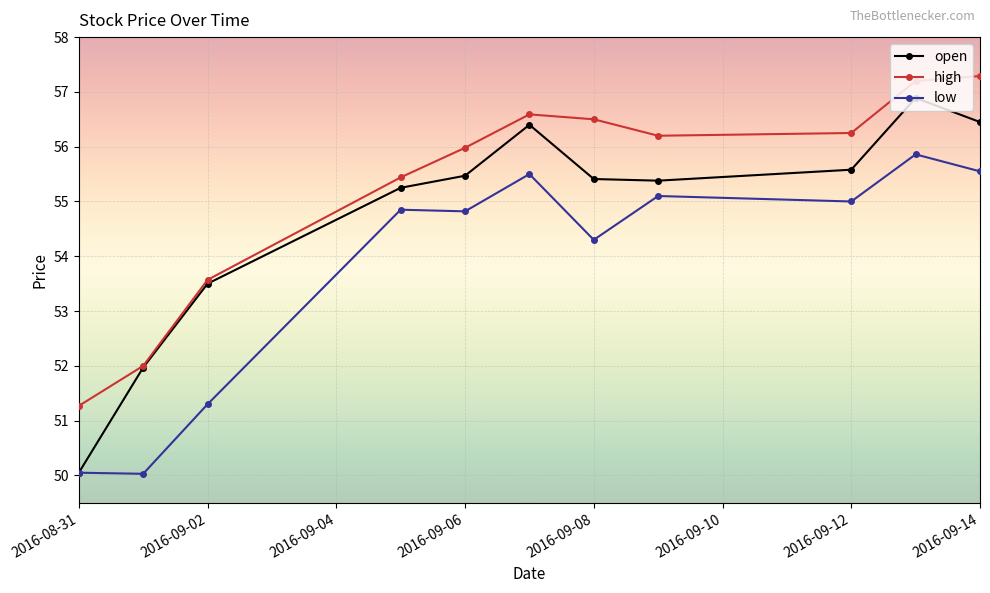

True or false: high and low cross at least once.

False